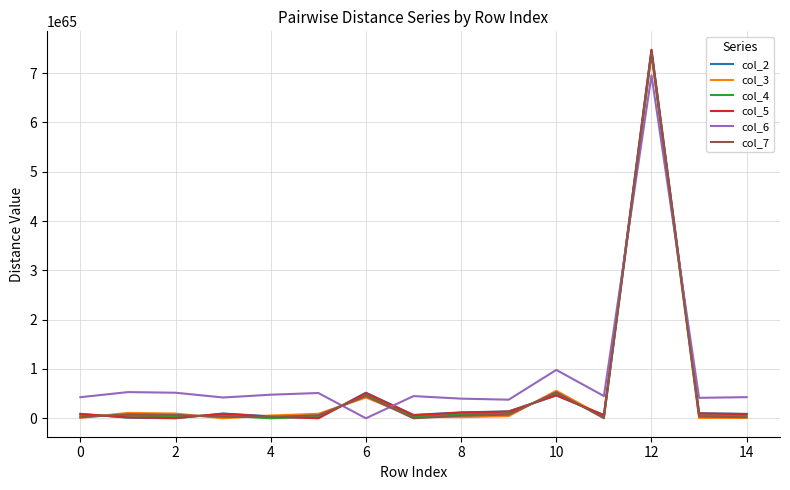

Which series ends up on top after the final intersection of col_6 and col_3?

col_6